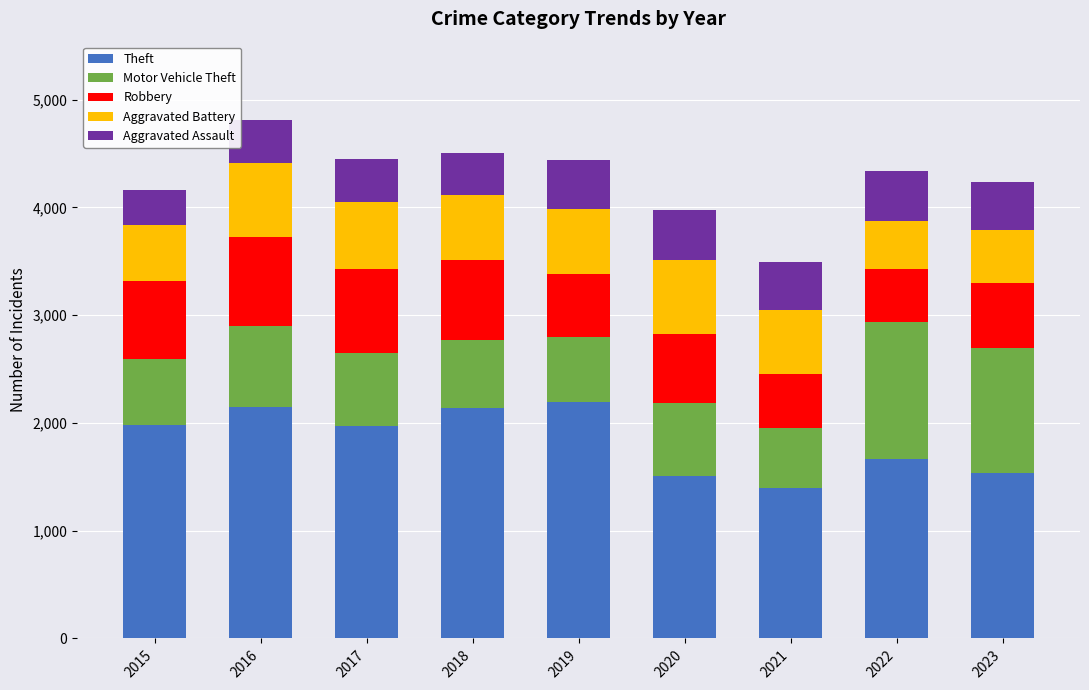

What is the difference between the second highest and second lowest values in the Theft series?

636